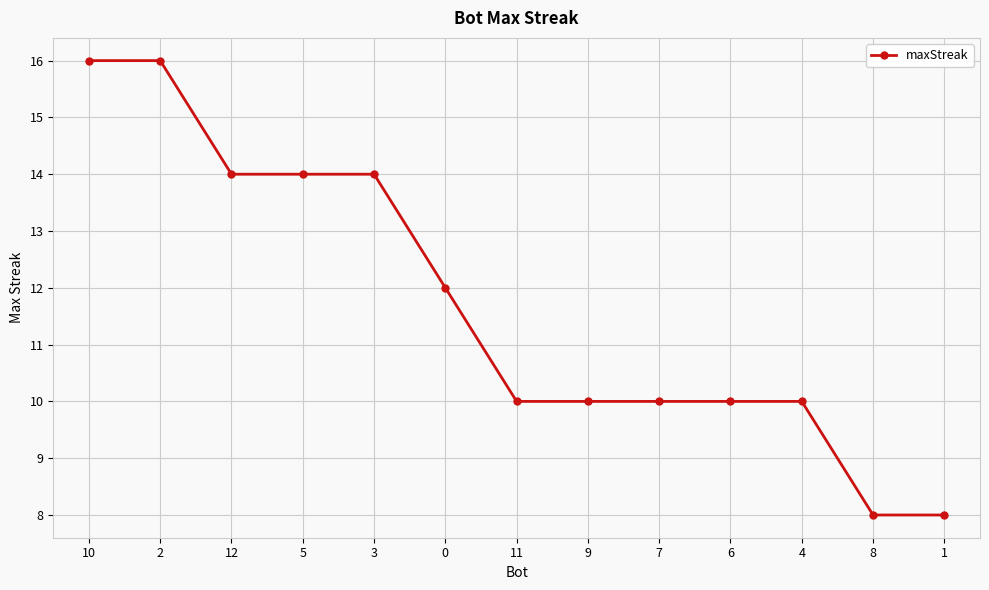

What is the minimum value shown in the chart?

8